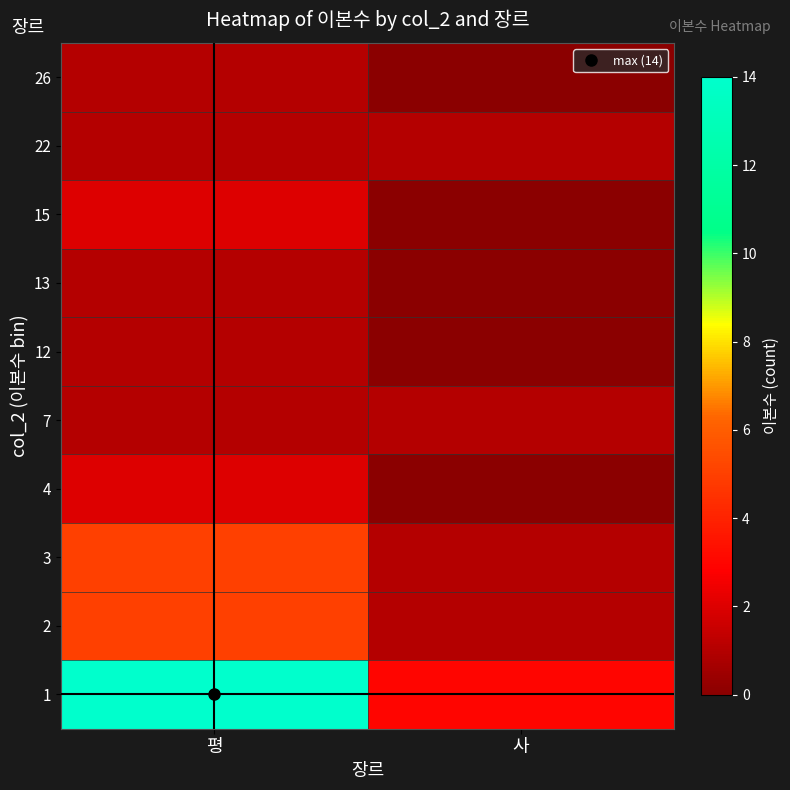

What is the total value across all series at 사?

7